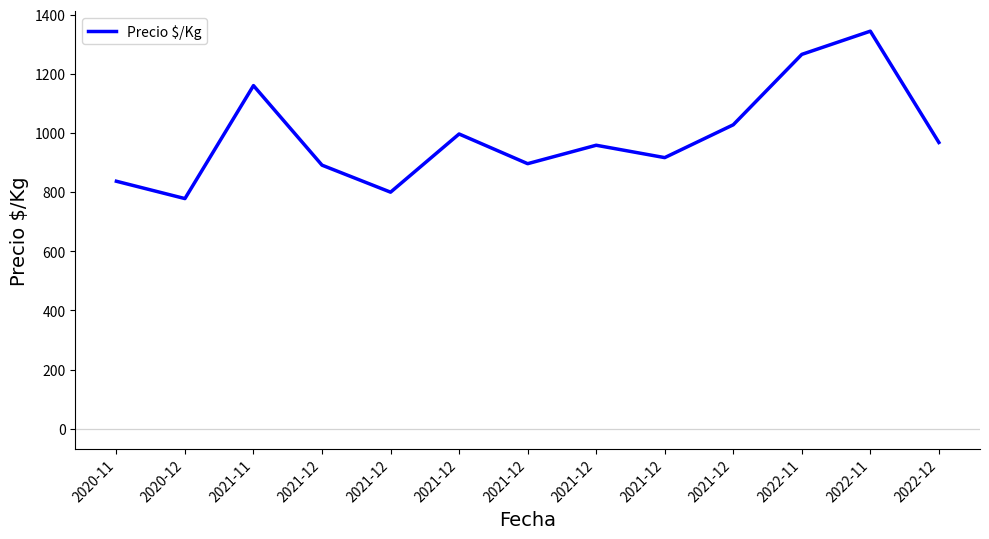

What is the average value?

987.5